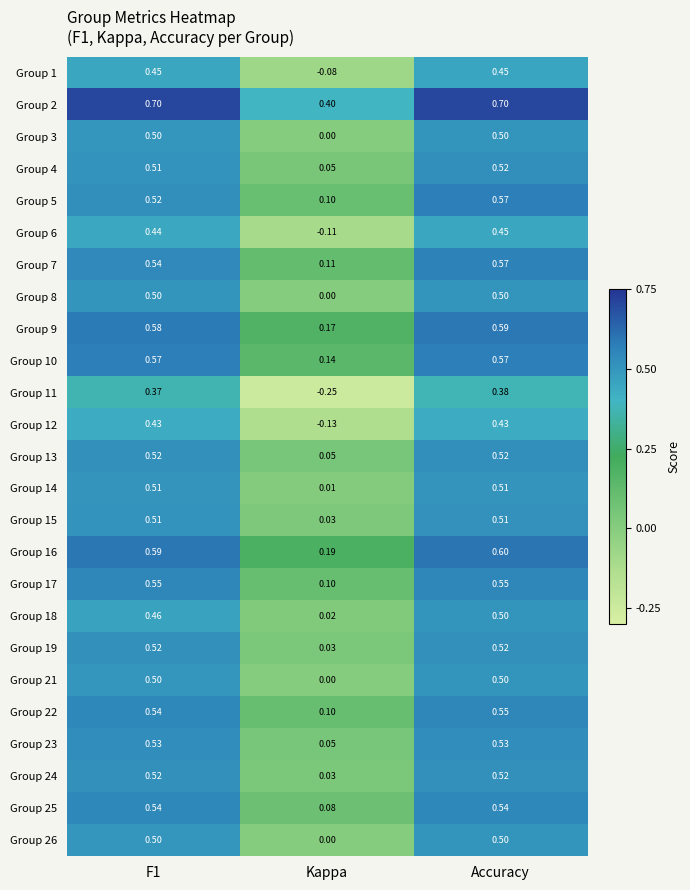

At which category is the sum across all series the highest?

Accuracy